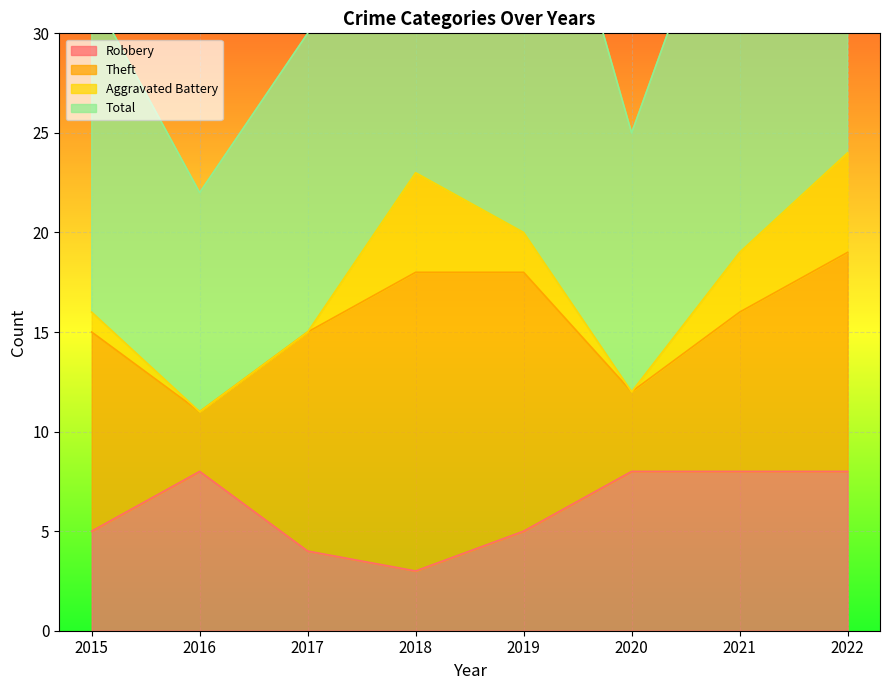

Which has a higher value, 2018 or 2022?

2022